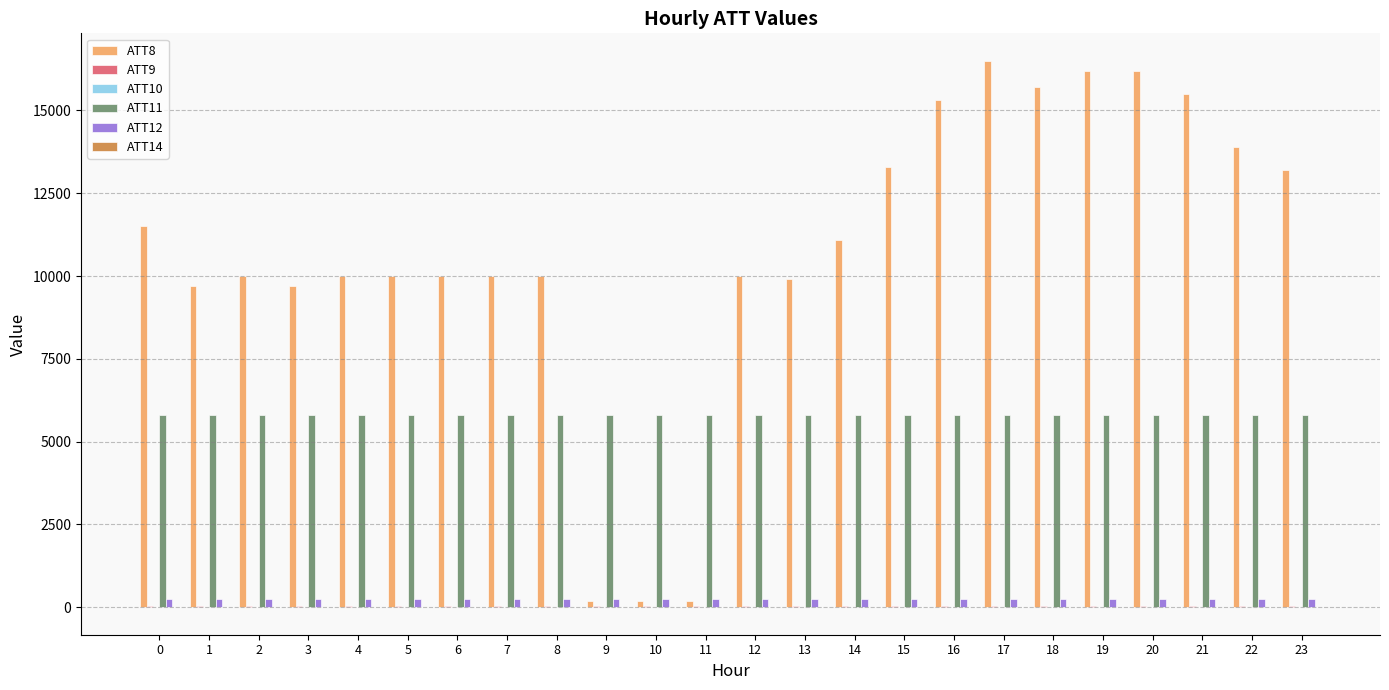

Which series has the largest range (max minus min)?

ATT8